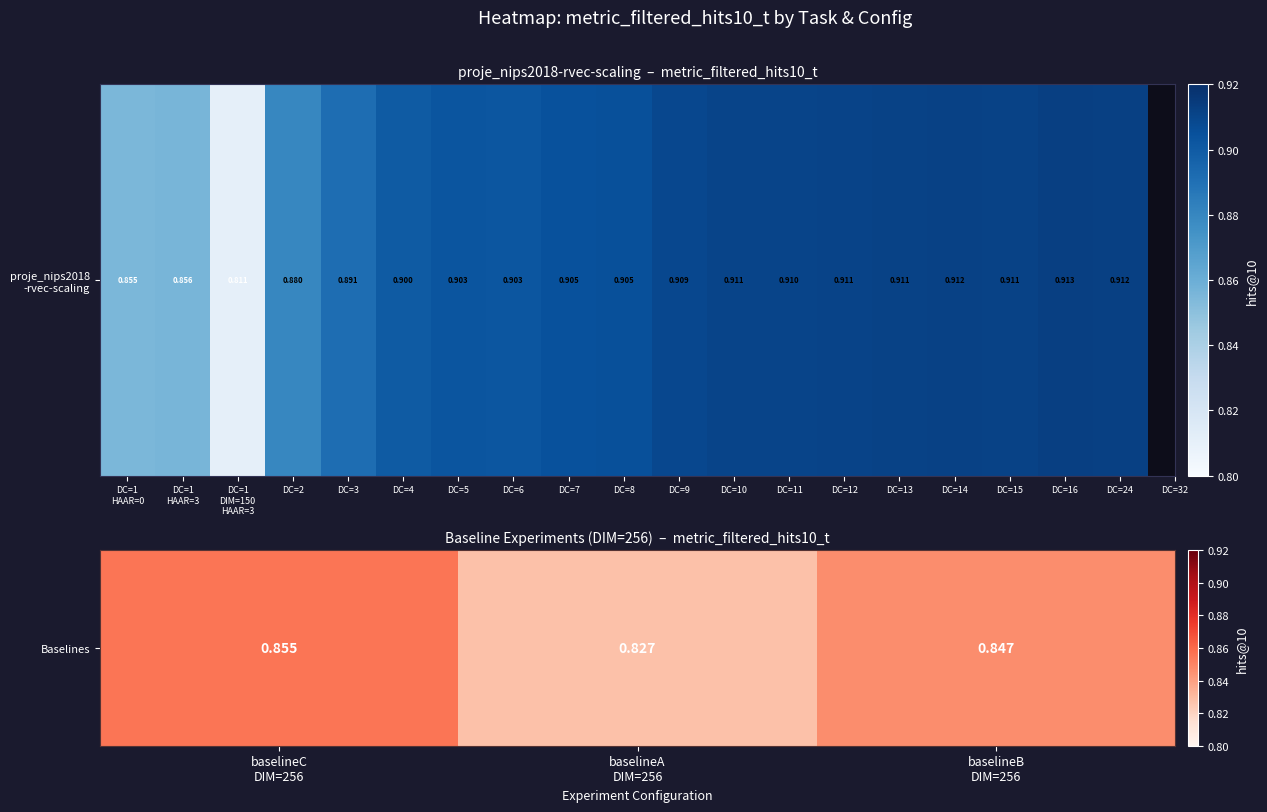

What is the sum of the values at baselineB DIM=256 and baselineA DIM=256?

1.7